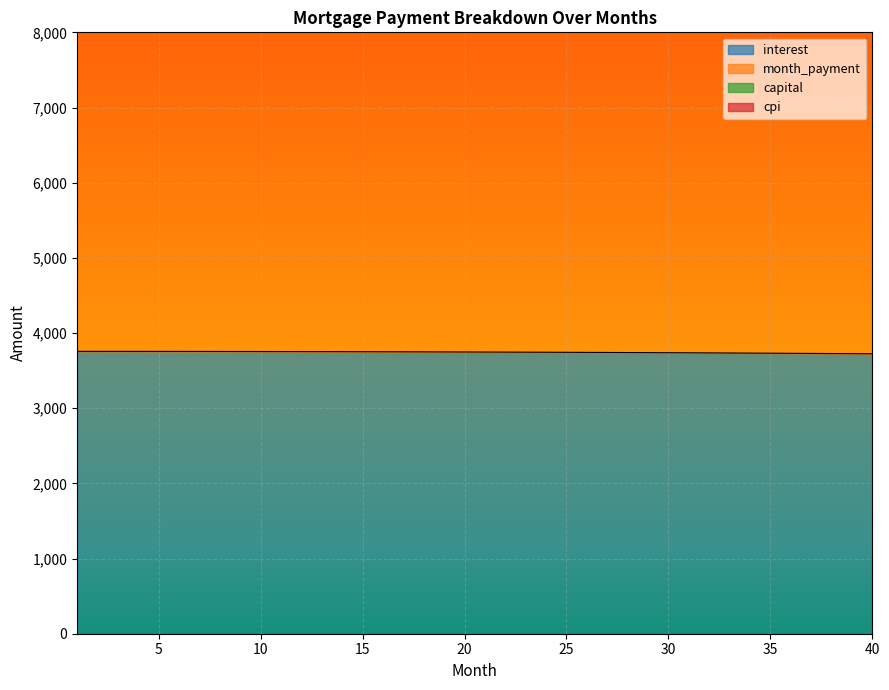

At which category does the chart reach its minimum across all series?

40